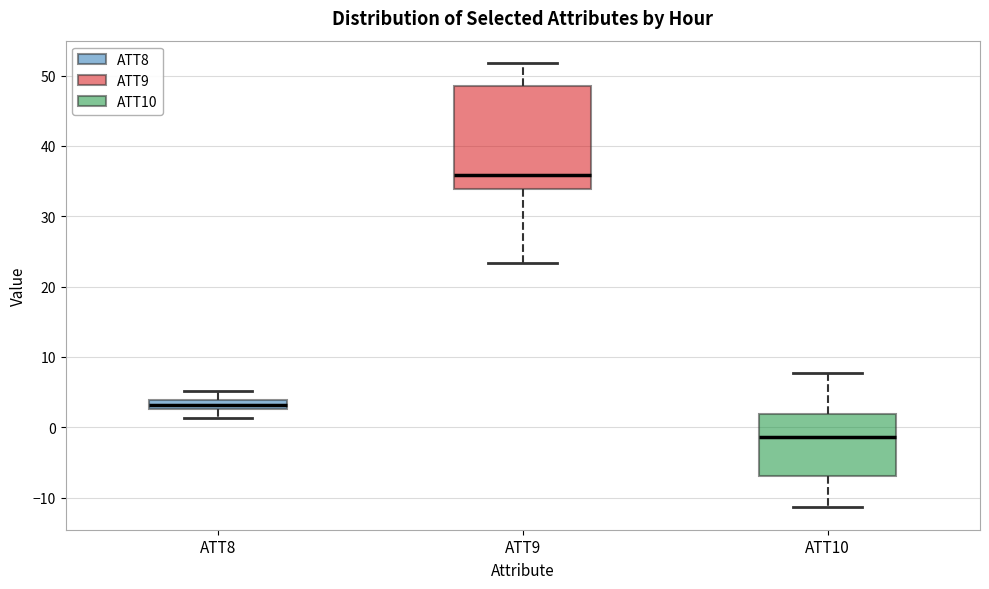

Where does the upper whisker of the box for ATT8 end on the y-axis? The values are not printed on the chart, so give them approximately, as read against the axis.

5